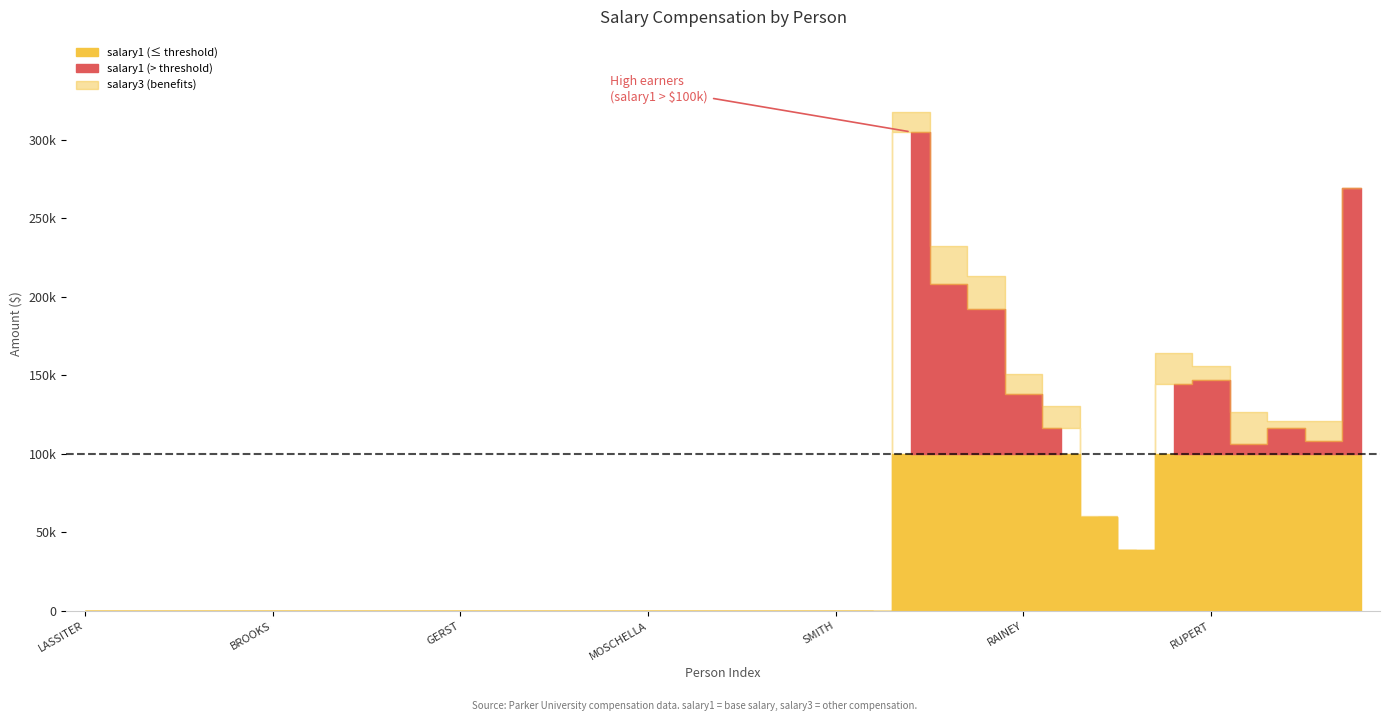

What is the difference between the second highest and second lowest values in the salary1 series?

269102